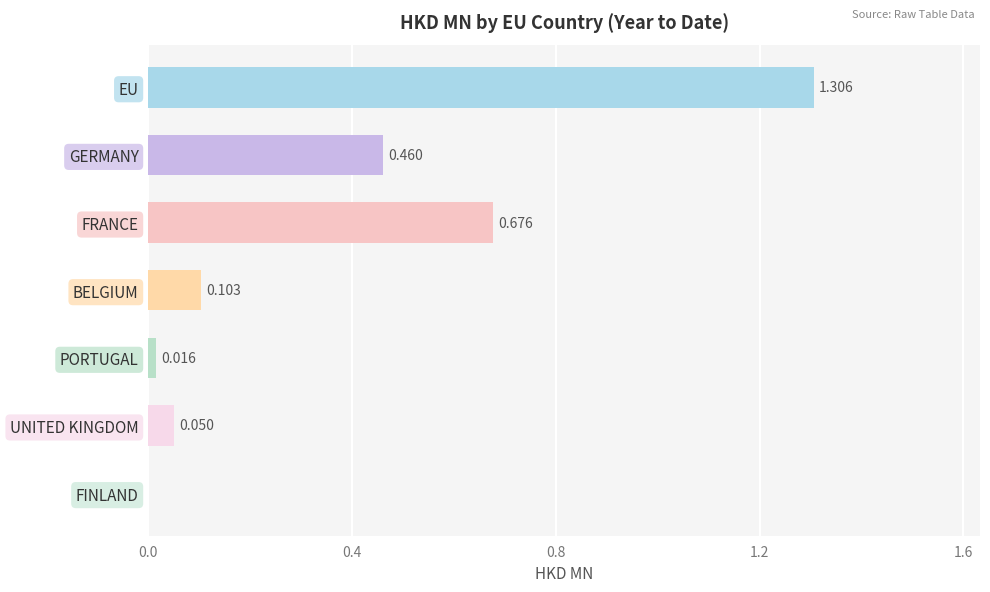

Which category has the highest value across all series?

EU